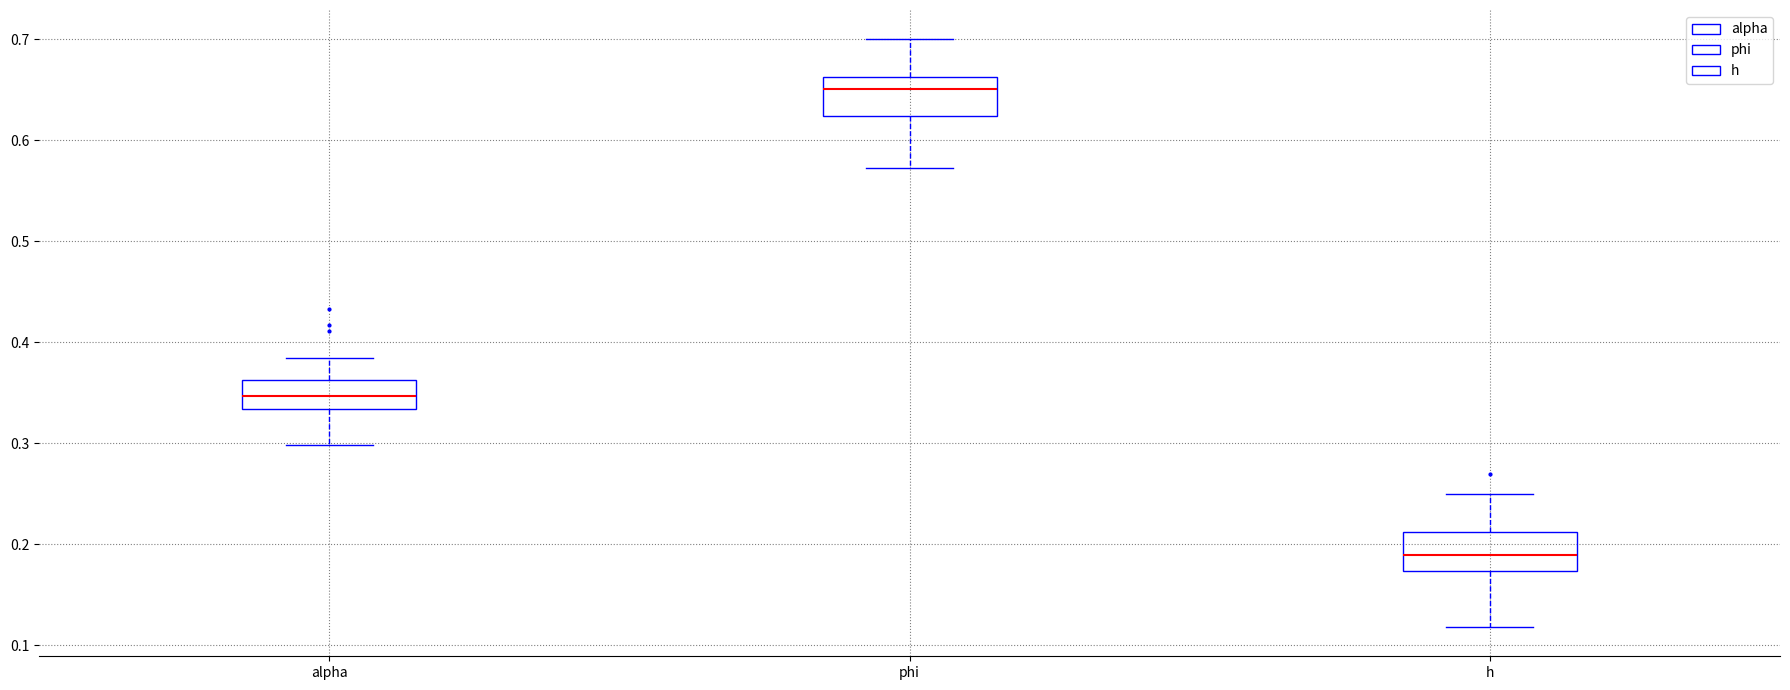

Reading left to right, read every box against the y-axis: the position of its median line, the range the box covers, and the ends of its whiskers. The values are not printed on the chart, so give them approximately, as read against the axis.

alpha: median 0.35, box 0.33 to 0.36, whiskers 0.30 to 0.38
phi: median 0.65, box 0.62 to 0.66, whiskers 0.57 to 0.70
h: median 0.19, box 0.17 to 0.21, whiskers 0.12 to 0.25